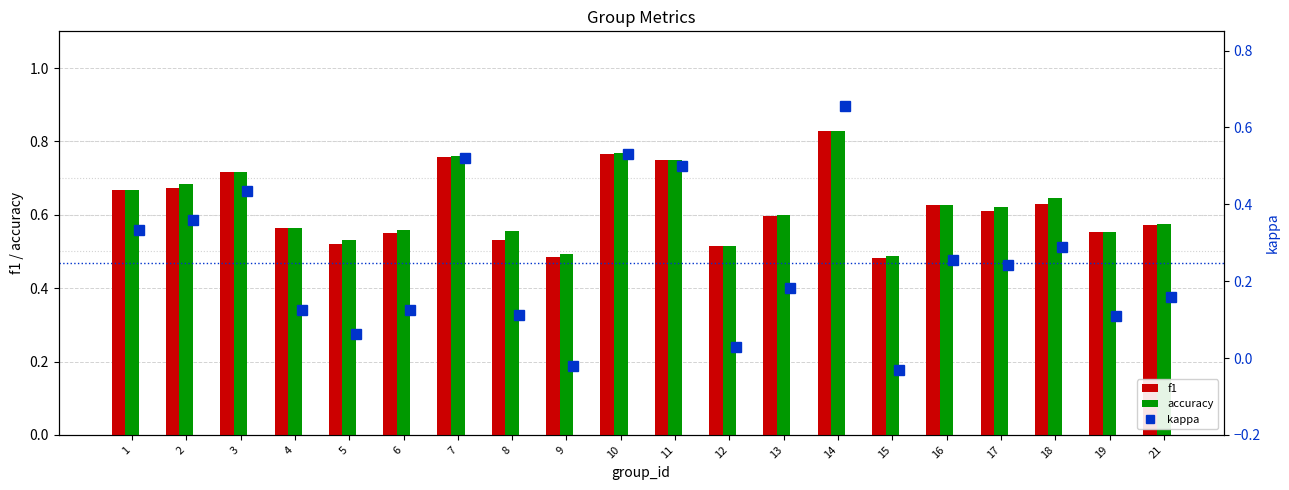

How many negative values does the kappa series have?

2